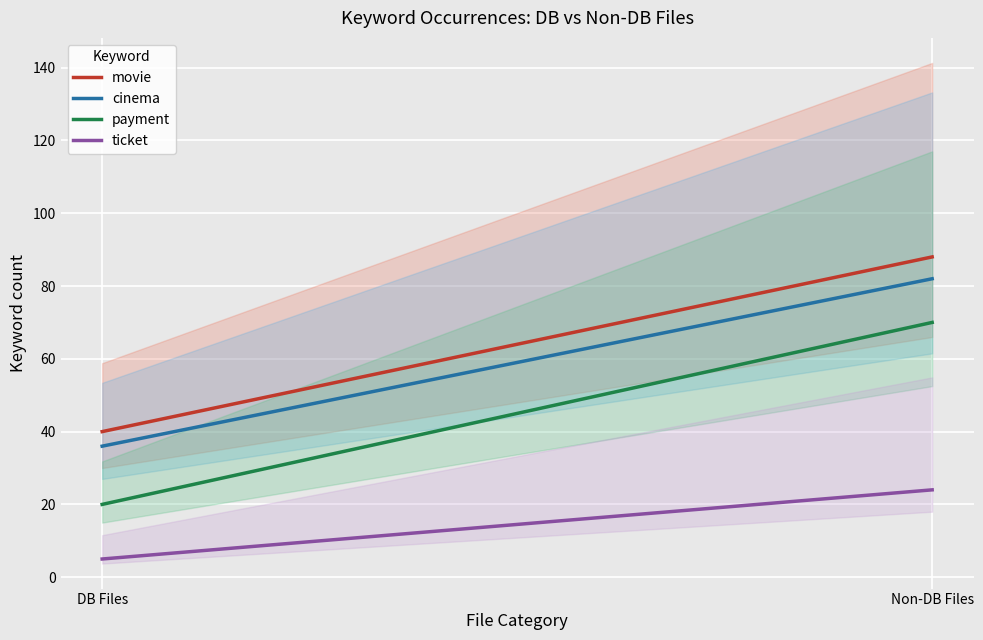

What is the minimum value shown in the chart?

5